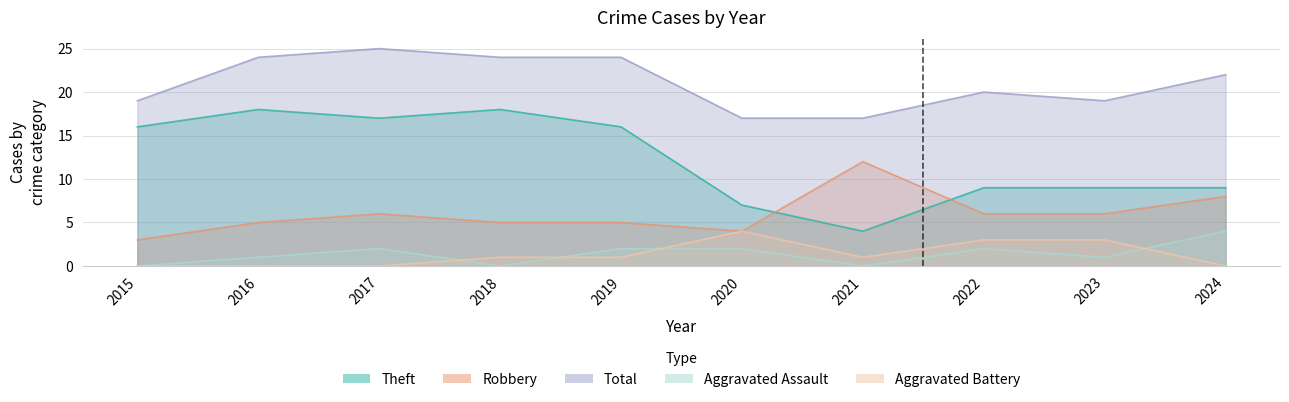

Reading left to right, list all the values displayed in this chart.

Aggravated Assault: 0	1	2	0	2	2	0	2	1	4
Aggravated Battery: 0	0	0	1	1	4	1	3	3	0
Robbery: 3	5	6	5	5	4	12	6	6	8
Theft: 16	18	17	18	16	7	4	9	9	9
Total: 19	24	25	24	24	17	17	20	19	22